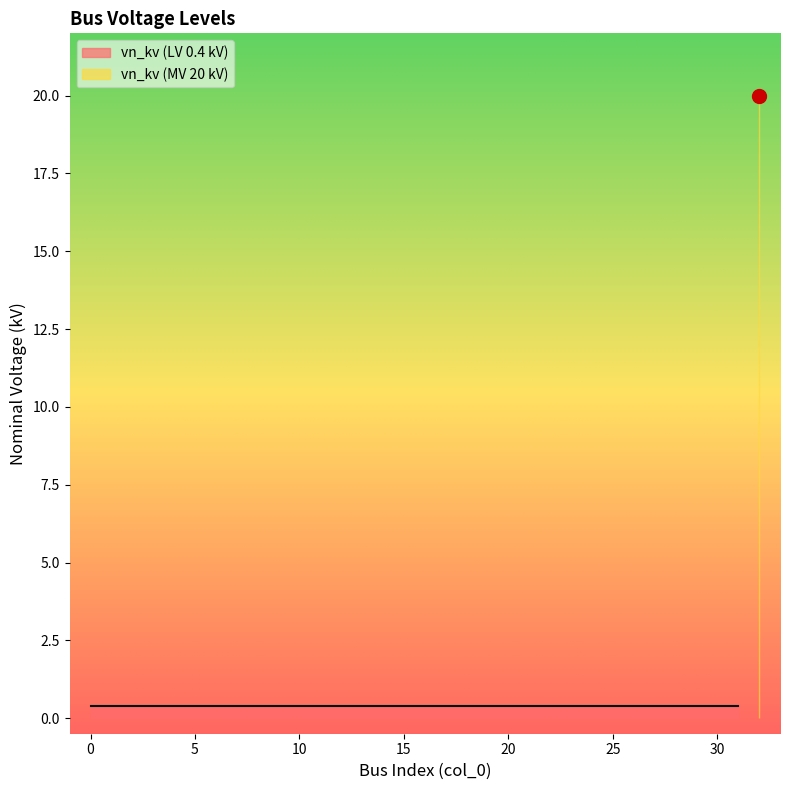

Reading right to left, what are all the values shown in this chart?

20.0	0.4	0.4	0.4	0.4	0.4	0.4	0.4	0.4	0.4	0.4	0.4	0.4	0.4	0.4	0.4	0.4	0.4	0.4	0.4	0.4	0.4	0.4	0.4	0.4	0.4	0.4	0.4	0.4	0.4	0.4	0.4	0.4